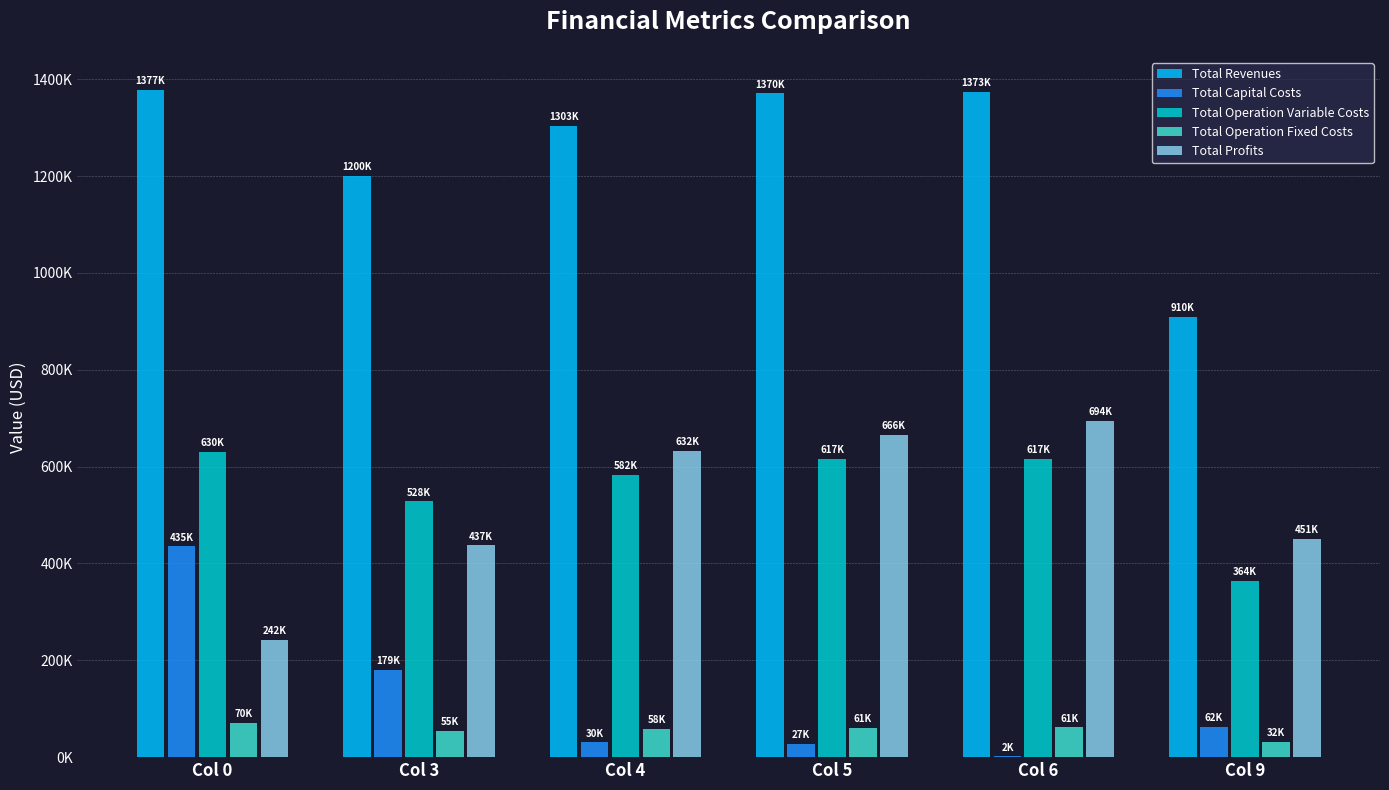

Does the chart contain stacked bars?

No